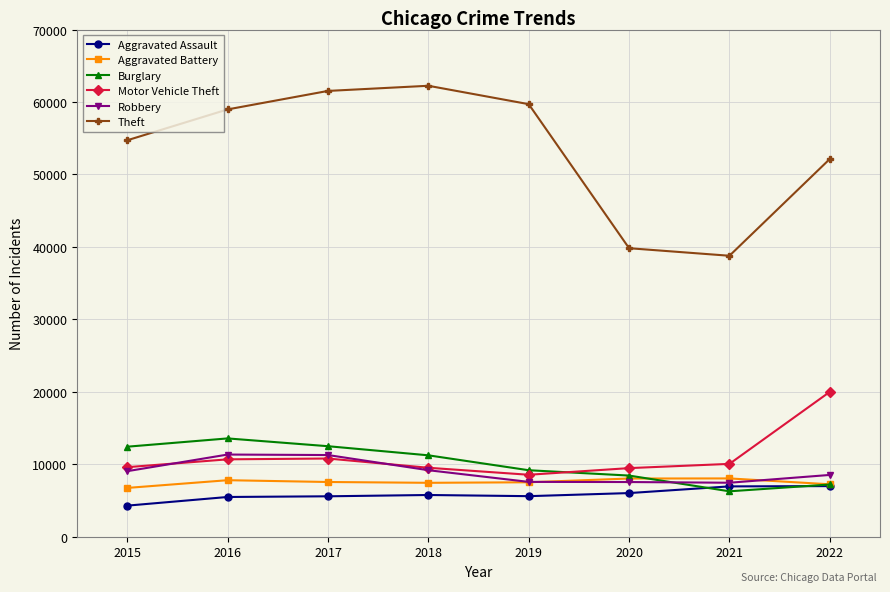

What is the difference between the highest and lowest values at 2020?

33796